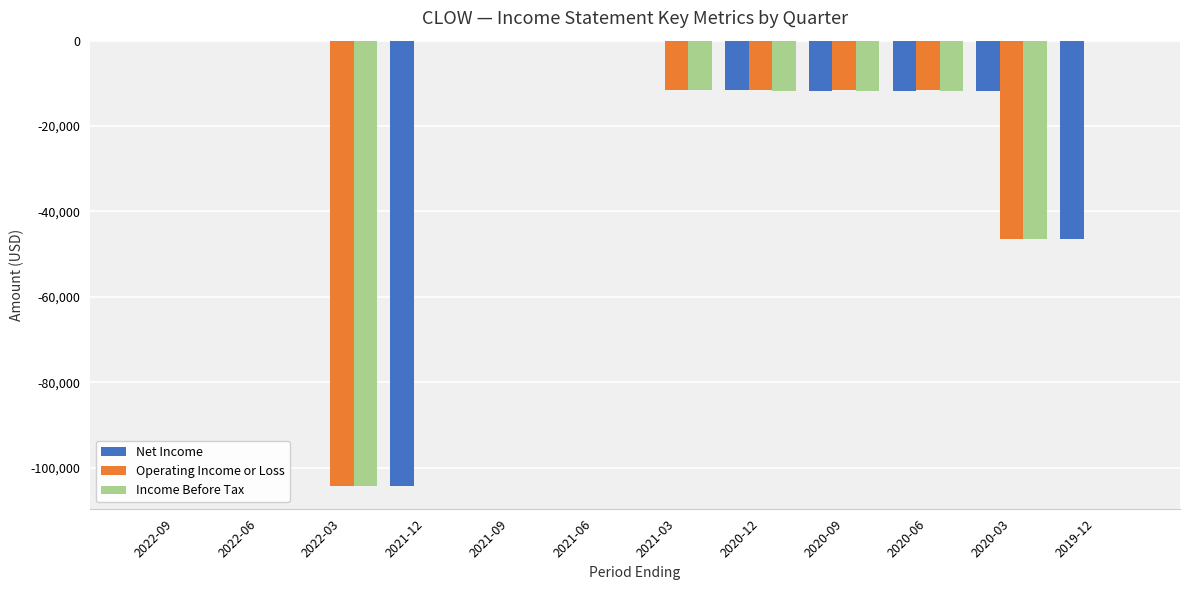

The value of Net Income at 2020-03 is -11700. True or false?

True